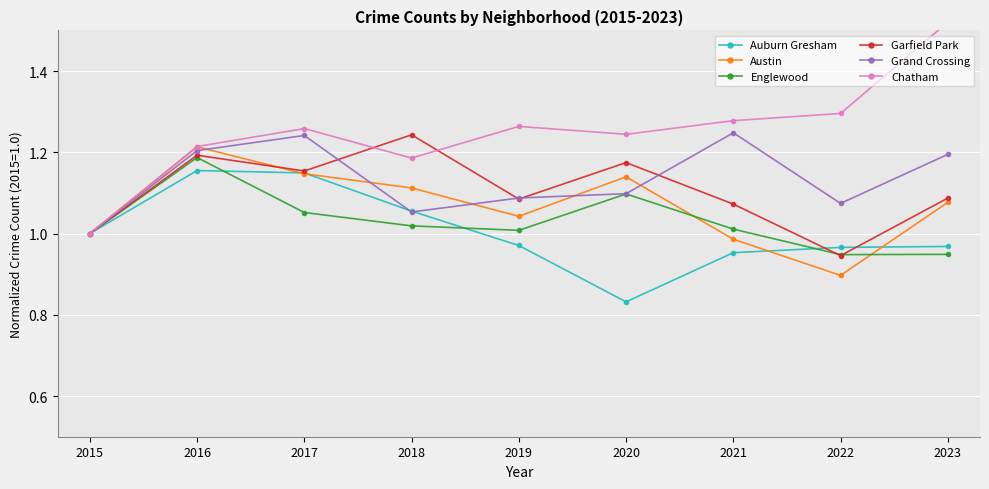

Rank the series by their maximum value, from highest to lowest.

Chatham, Grand Crossing, Garfield Park, Austin, Englewood, Auburn Gresham